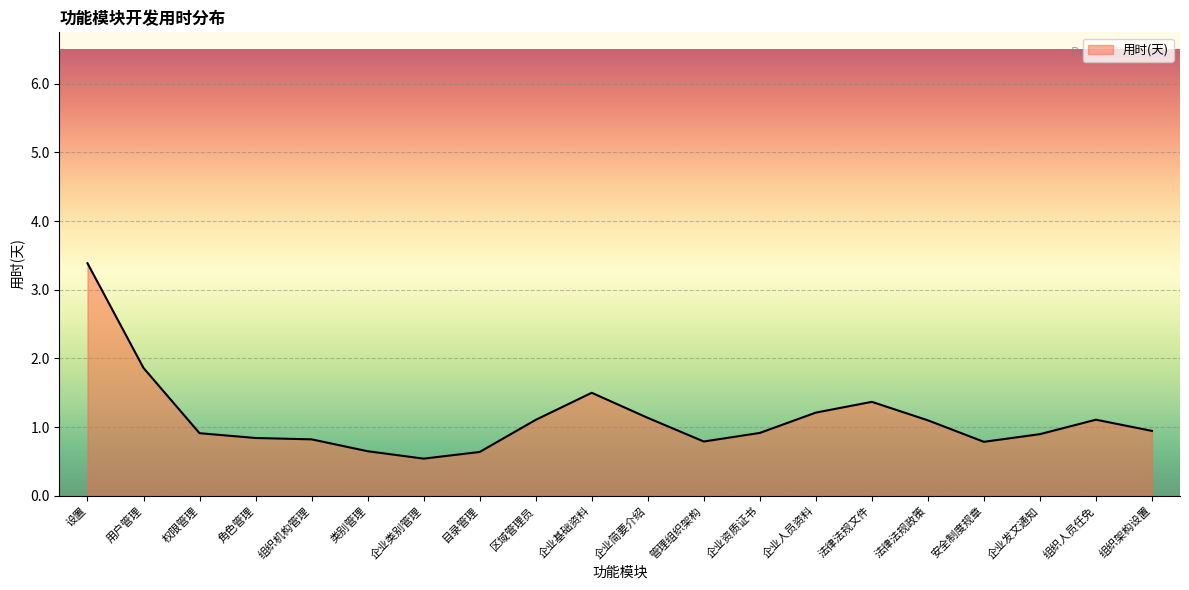

What is the change in value from 设置 to 组织人员任免?

-2.3